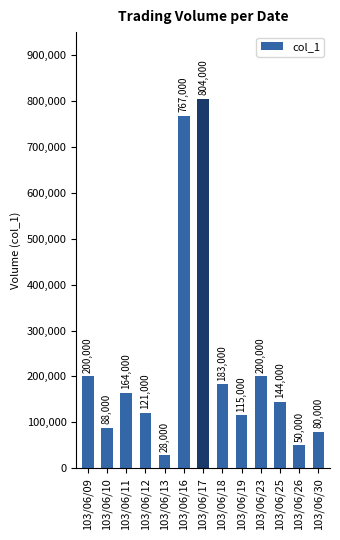

What is the ratio of the value at 103/06/16 to the value at 103/06/12?

6.3